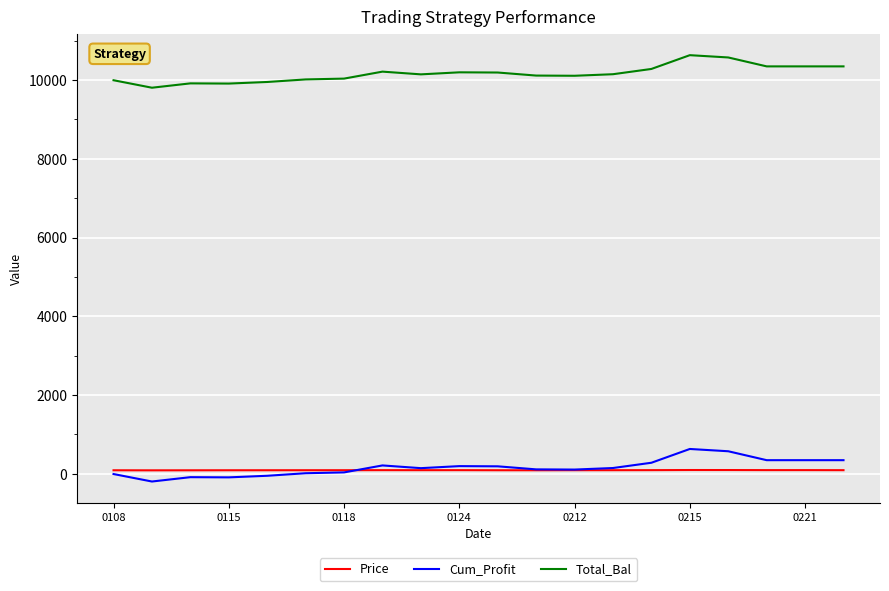

True or false: Total_Bal and Cum_Profit intersect in this chart.

False